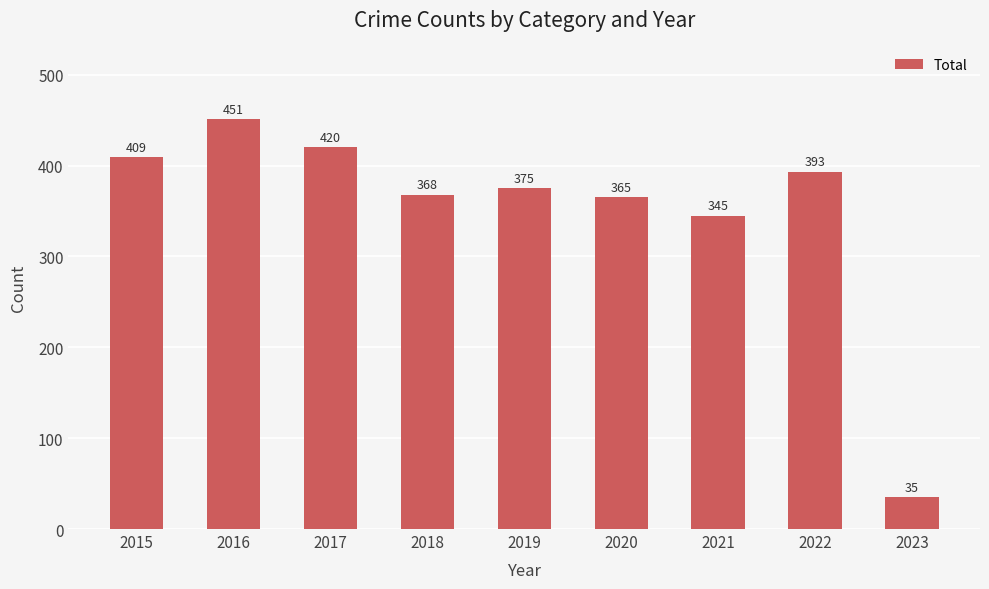

Which has a higher value, 2021 or 2023?

2021